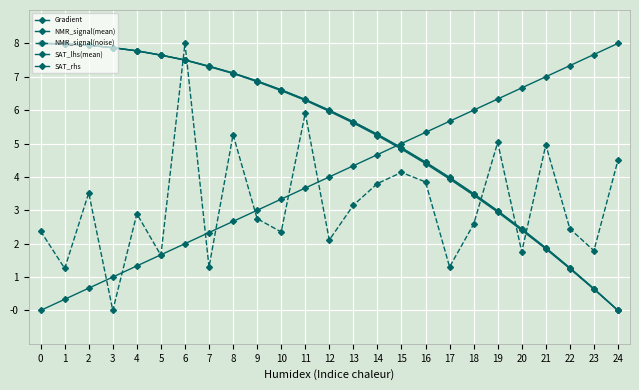

Rank the series by their maximum value, from highest to lowest.

Gradient, NMR_signal(mean), NMR_signal(noise), SAT_lhs(mean), SAT_rhs